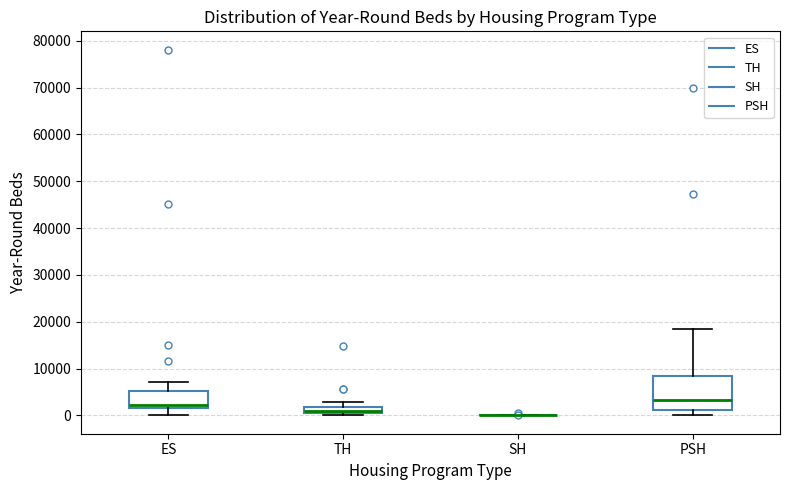

Where is the lower edge of the box for ES on the y-axis? The values are not printed on the chart, so give them approximately, as read against the axis.

2000